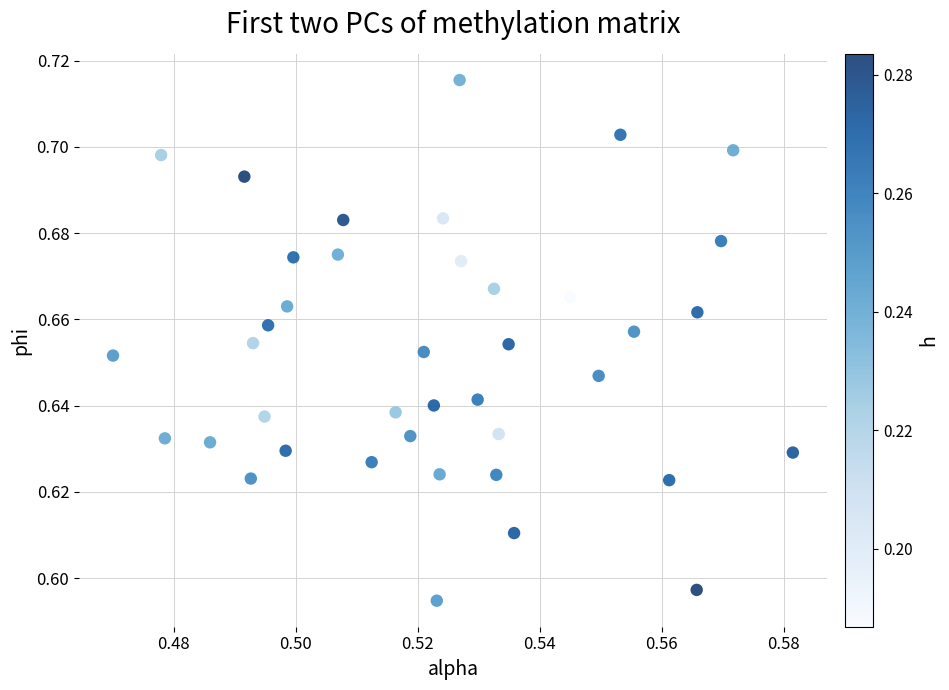

How many data points are displayed?

40